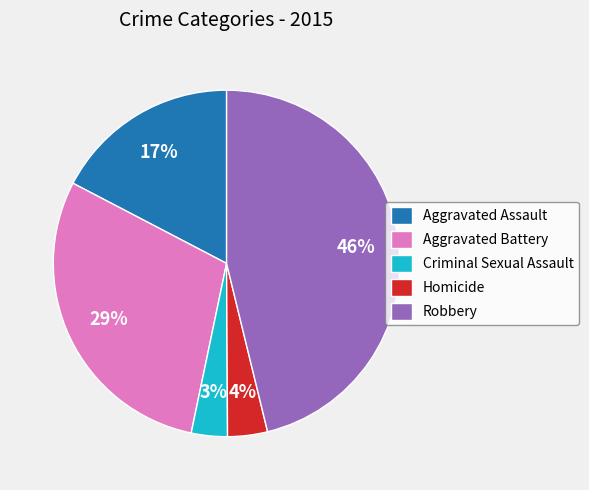

Is it true that Aggravated Battery is 29% of the pie?

True